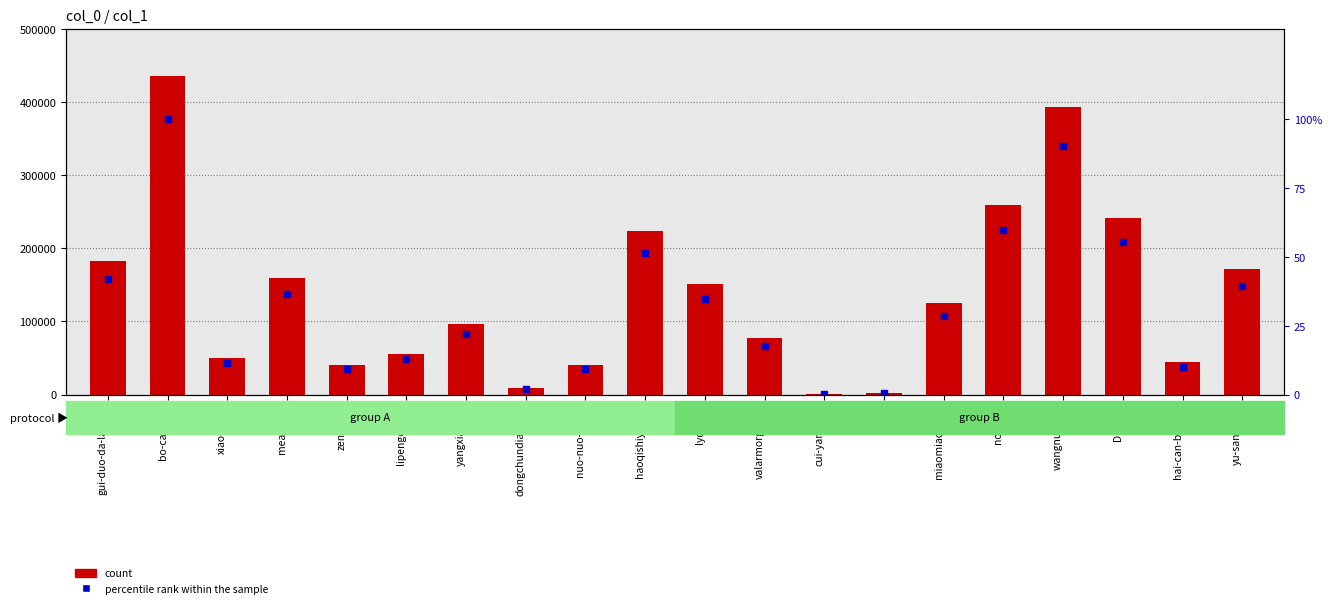

At which label is percentile rank within the sample closest to 50?

haoqishiyanshi